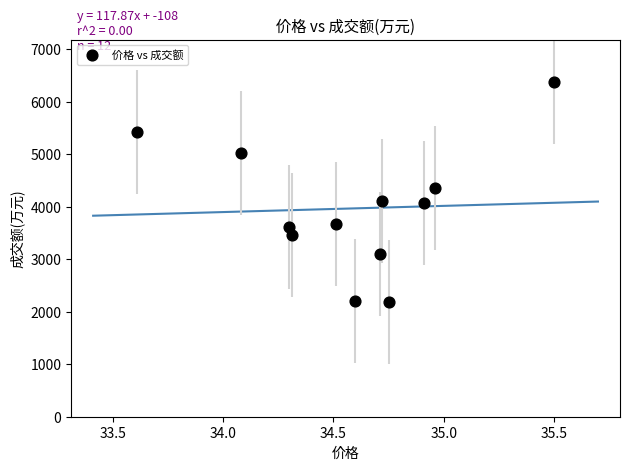

What Y value in the scatter plot is closest to 4289?

4363